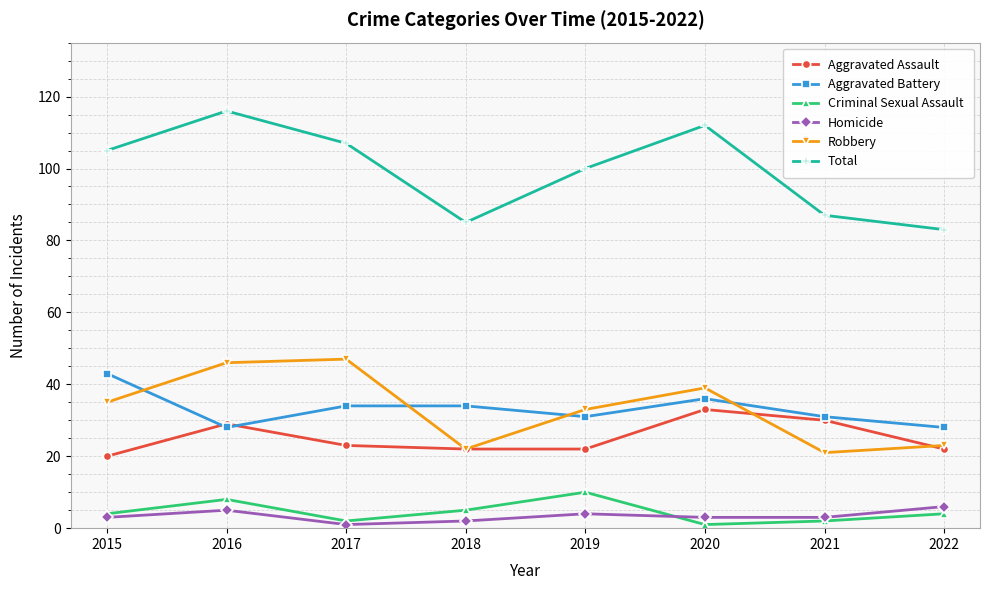

True or false: Homicide has a value of 3 at 2021.

True